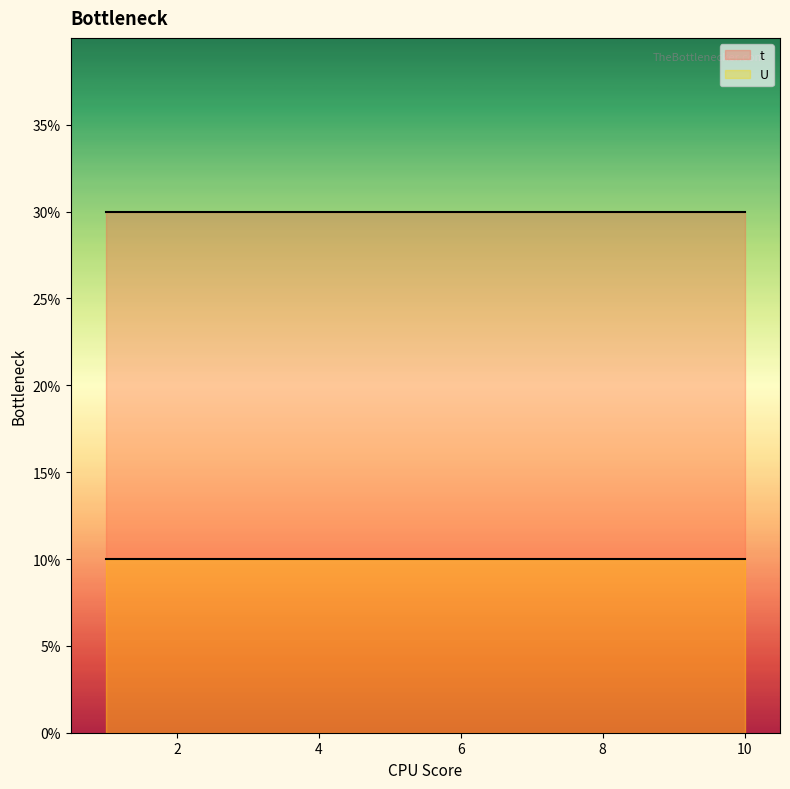

Is the value of U at 4 greater than the value of t at 10?

No